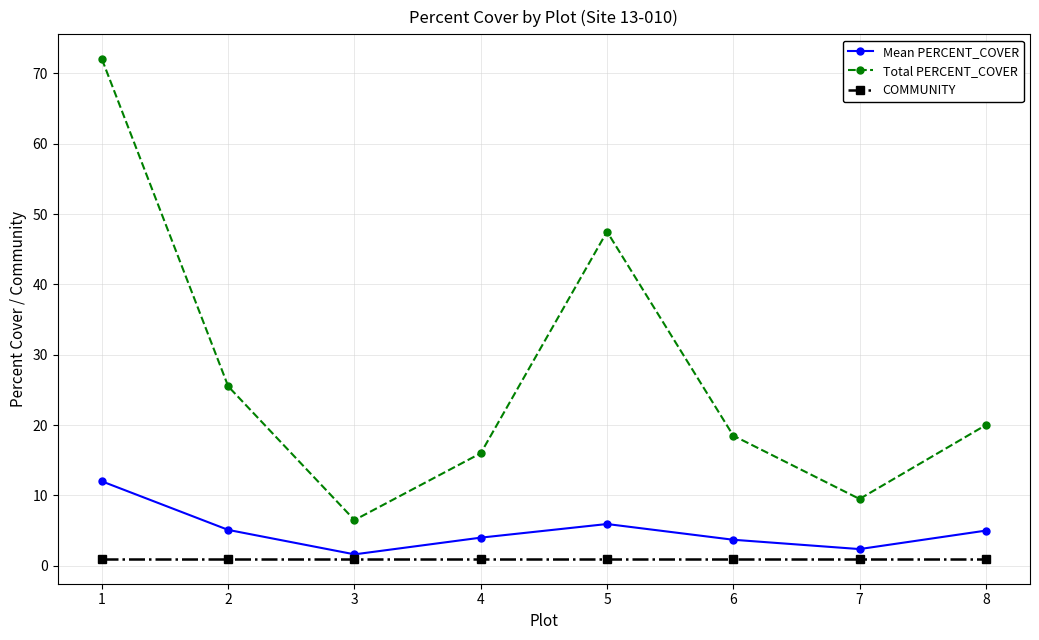

What are all the series names shown in the legend?

Mean PERCENT_COVER, Total PERCENT_COVER, COMMUNITY